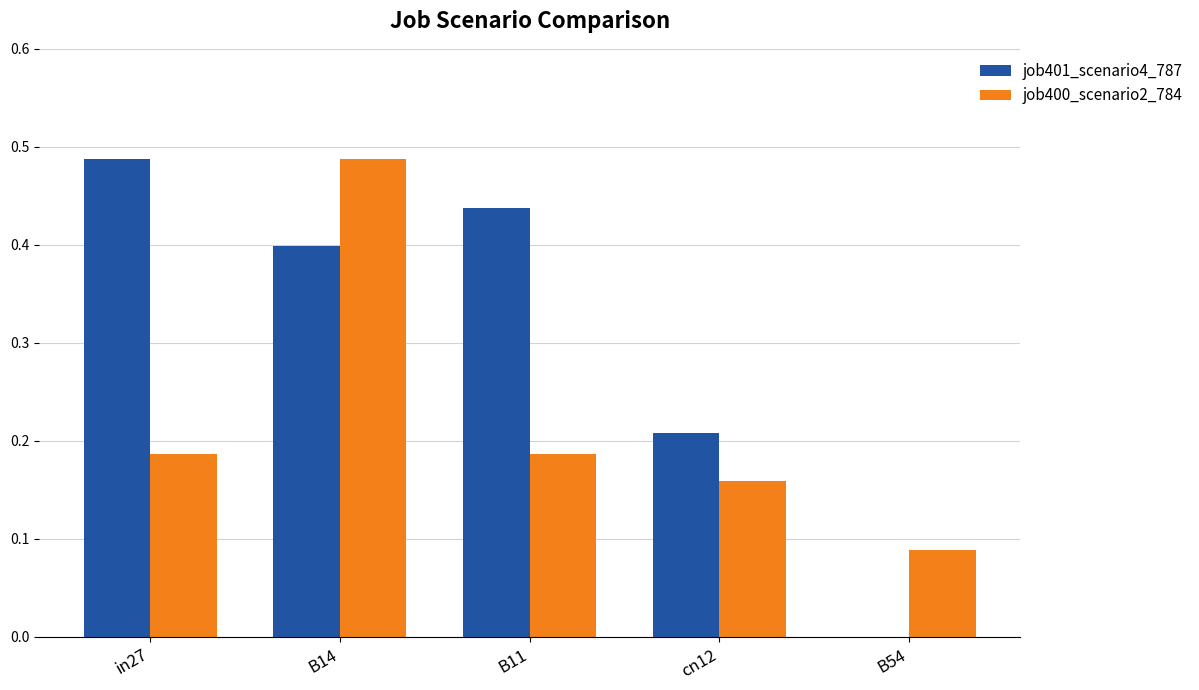

Which series has the widest spread of values?

job401_scenario4_787